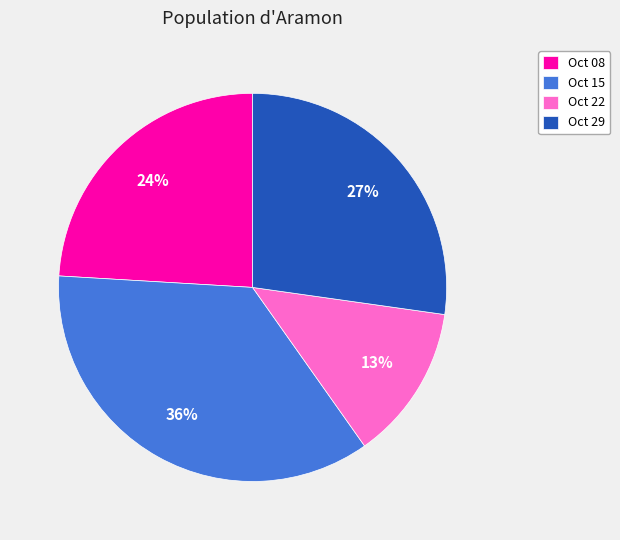

Combined, do Oct 22 and Oct 15 account for over 50%?

No